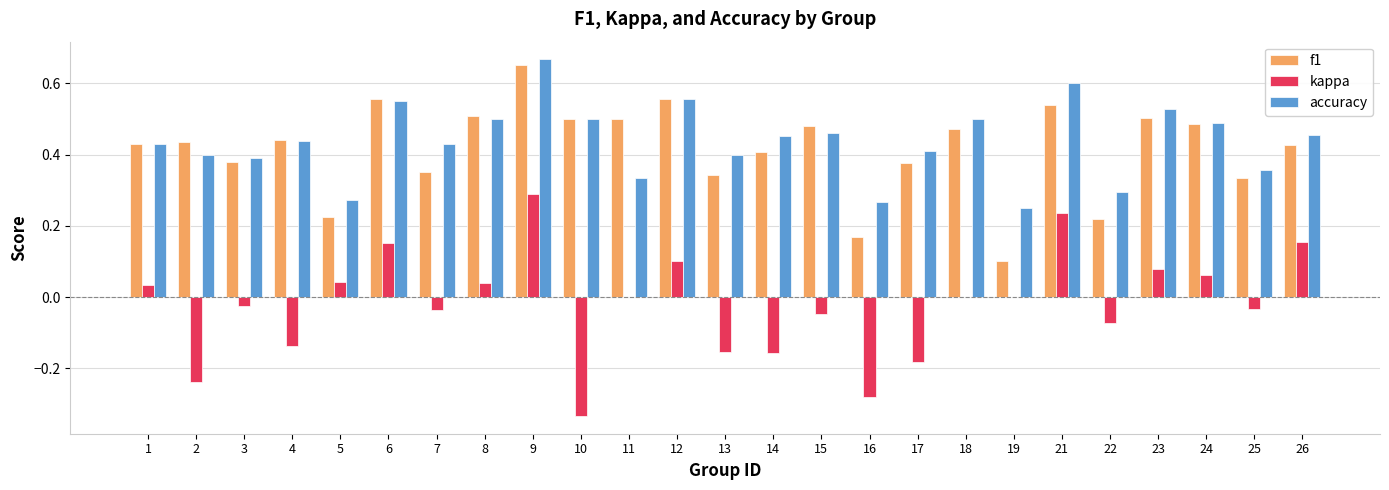

Which category has the highest value across all series?

9